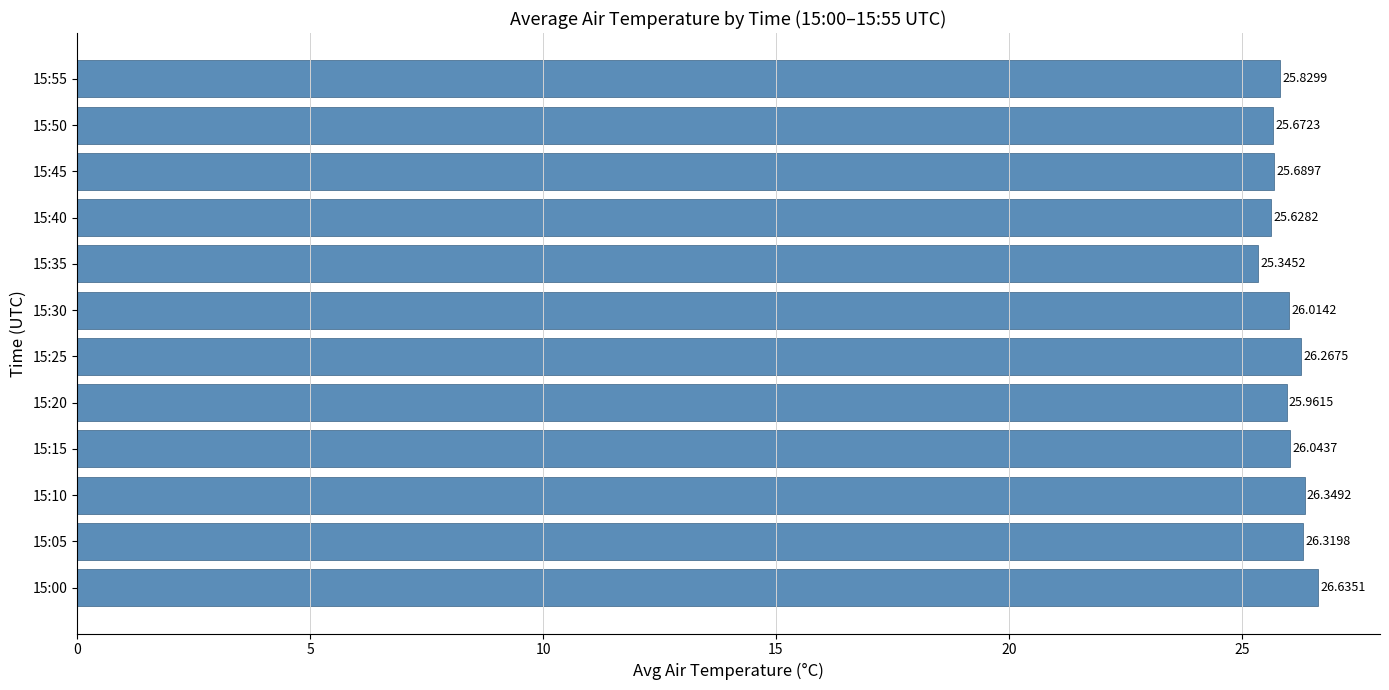

List the labels in order of value, largest first.

15:00, 15:10, 15:05, 15:25, 15:15, 15:30, 15:20, 15:55, 15:45, 15:50, 15:40, 15:35